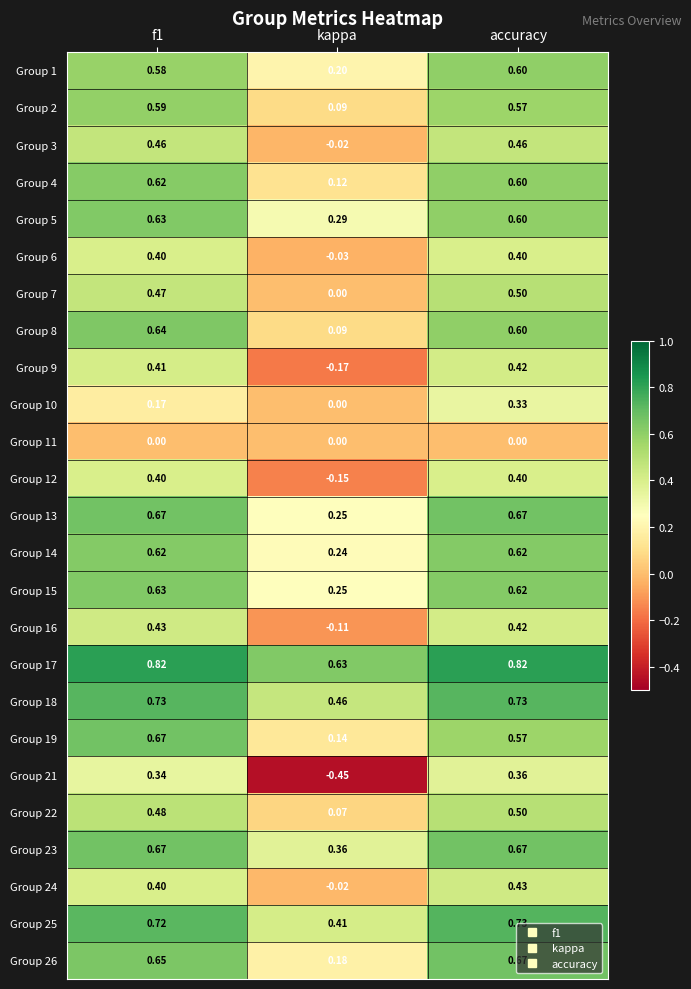

Which series has the largest range (max minus min)?

Group 21